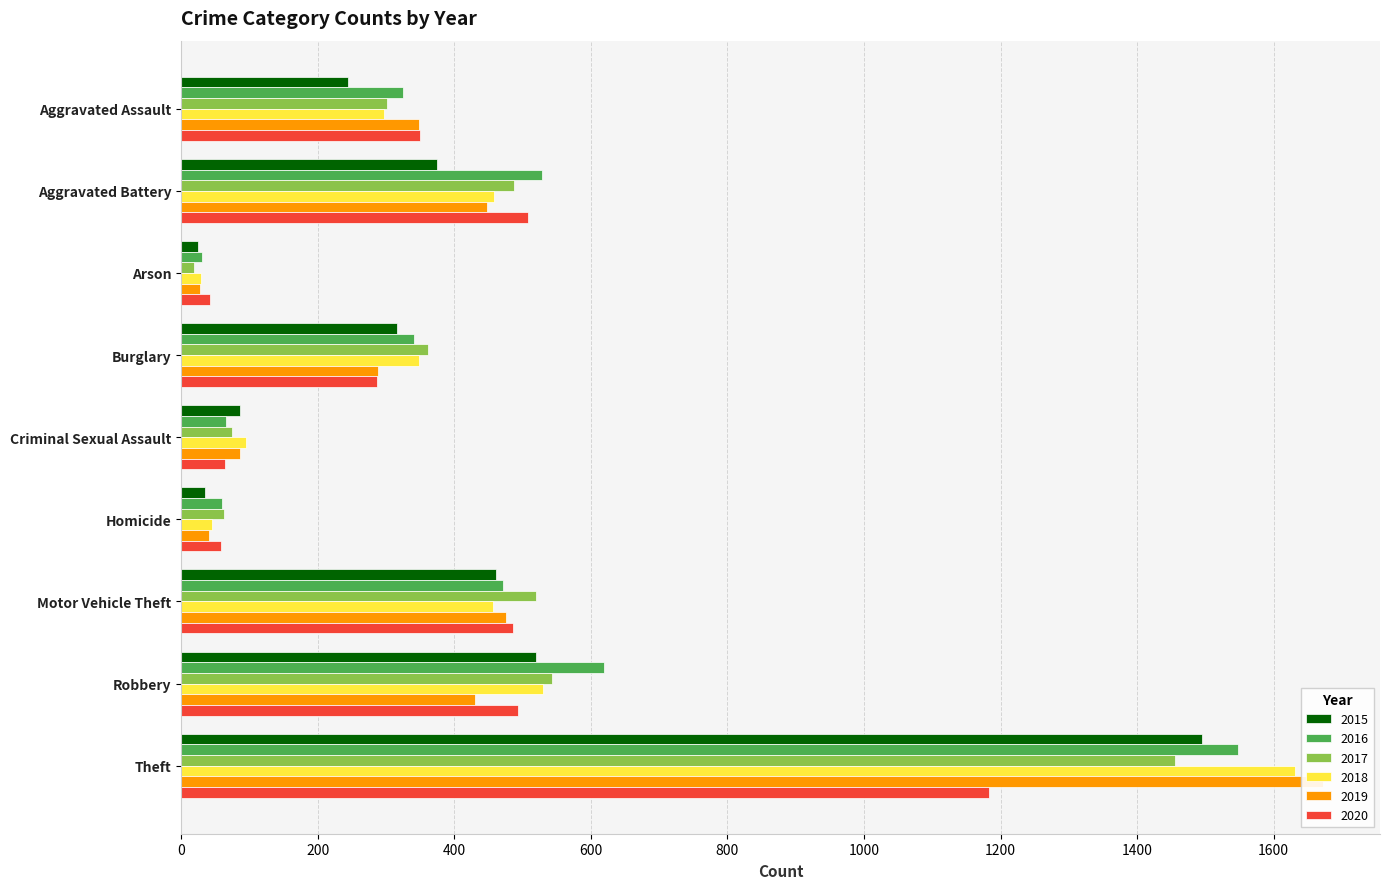

What is the spread (max minus min) of values at Homicide?

28